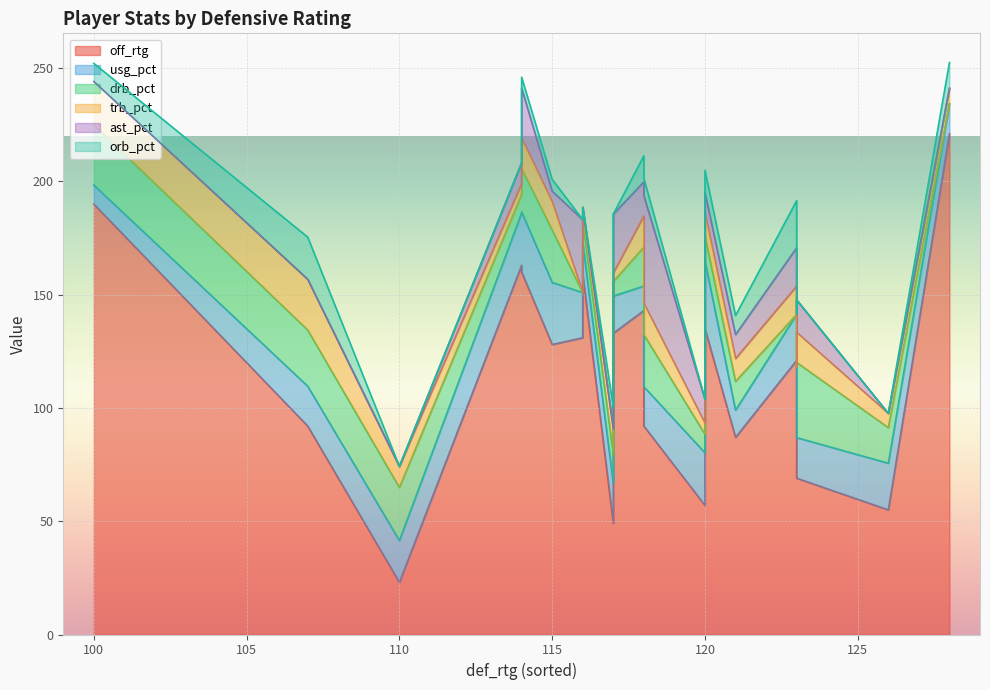

Reading left to right, extract all data points from this chart.

off_rtg: 120=135.0	118=92.0	115=128.0	123=121.0	121=87.0	118=143.0	123=69.0	110=23.0	126=55.0	128=221.0	114=163.0	123=94.0	107=92.0	114=160.0	120=57.0	117=133.0	100=190.0	117=49.0	116=131.0	116=159.0
usg_pct: 120=29.9	118=17.4	115=27.4	123=20.3	121=12.0	118=10.8	123=17.9	110=18.5	126=20.6	128=13.3	114=23.1	123=24.3	107=17.6	114=26.6	120=23.2	117=16.4	100=8.4	117=17.9	116=19.9	116=13.9
drb_pct: 120=11.0	118=23.0	115=23.2	123=0.0	121=12.7	118=17.2	123=33.2	110=23.4	126=15.7	128=0.0	114=8.1	123=0.0	107=24.8	114=19.1	120=8.2	117=6.4	100=26.6	117=12.6	116=0.0	116=9.8
trb_pct: 120=10.2	118=13.8	115=12.4	123=12.5	121=10.1	118=13.8	123=13.3	110=9.3	126=6.3	128=6.8	114=4.9	123=0.0	107=22.4	114=13.4	120=4.9	117=3.8	100=19.1	117=11.4	116=0.0	116=5.9
ast_pct: 120=9.0	118=47.5	115=4.7	123=16.9	121=10.6	118=15.0	123=14.3	110=0.0	126=0.0	128=0.0	114=9.1	123=23.4	107=0.0	114=22.1	120=10.5	117=26.0	100=0.0	117=0.0	116=32.2	116=0.0
orb_pct: 120=9.8	118=7.7	115=5.2	123=20.8	121=8.4	118=11.5	123=0.0	110=0.0	126=0.0	128=11.4	114=0.0	123=0.0	107=18.6	114=4.8	120=0.0	117=0.0	100=8.0	117=9.5	116=0.0	116=0.0